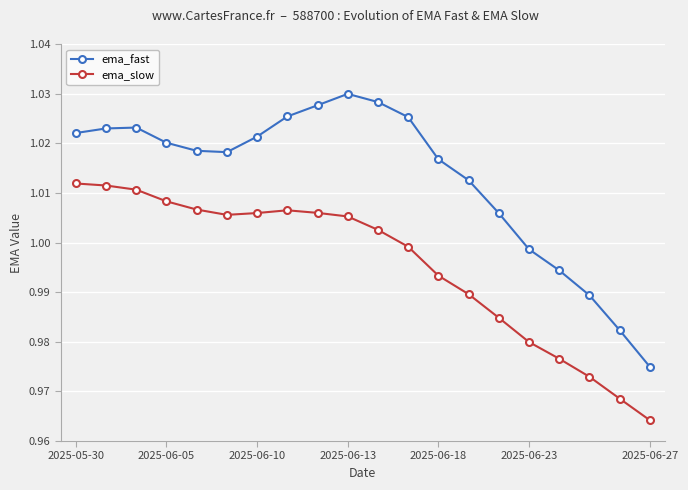

Rank the series by their maximum value, from lowest to highest.

ema_slow, ema_fast